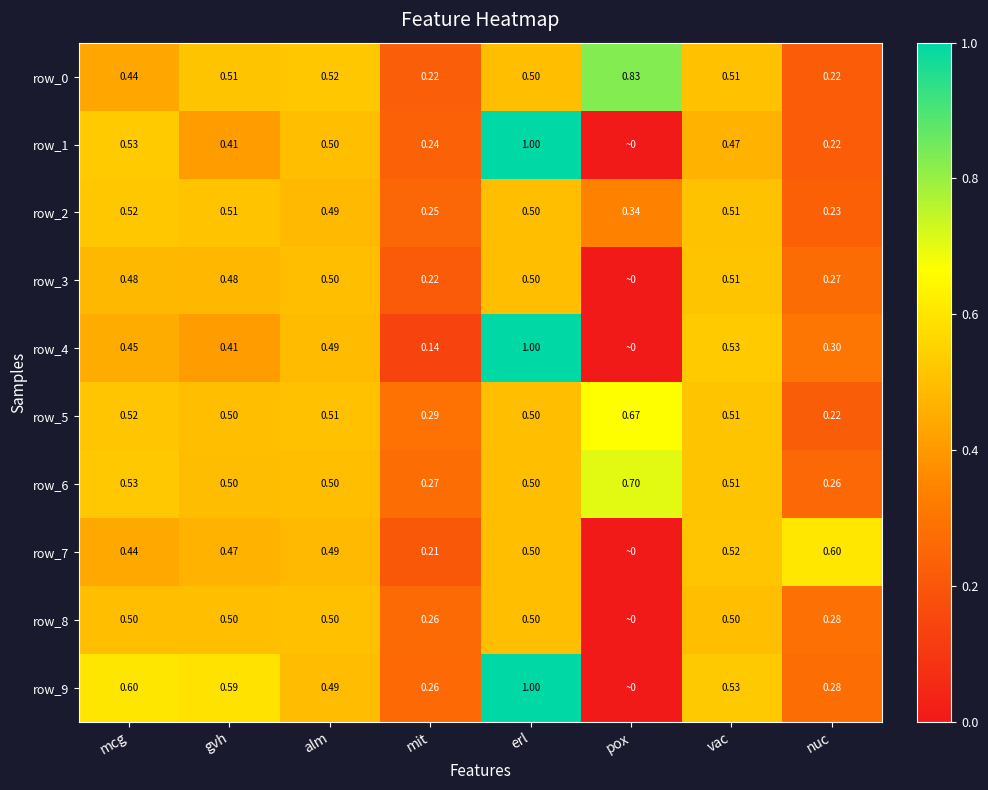

What is the sum of all row_6 values?

3.8